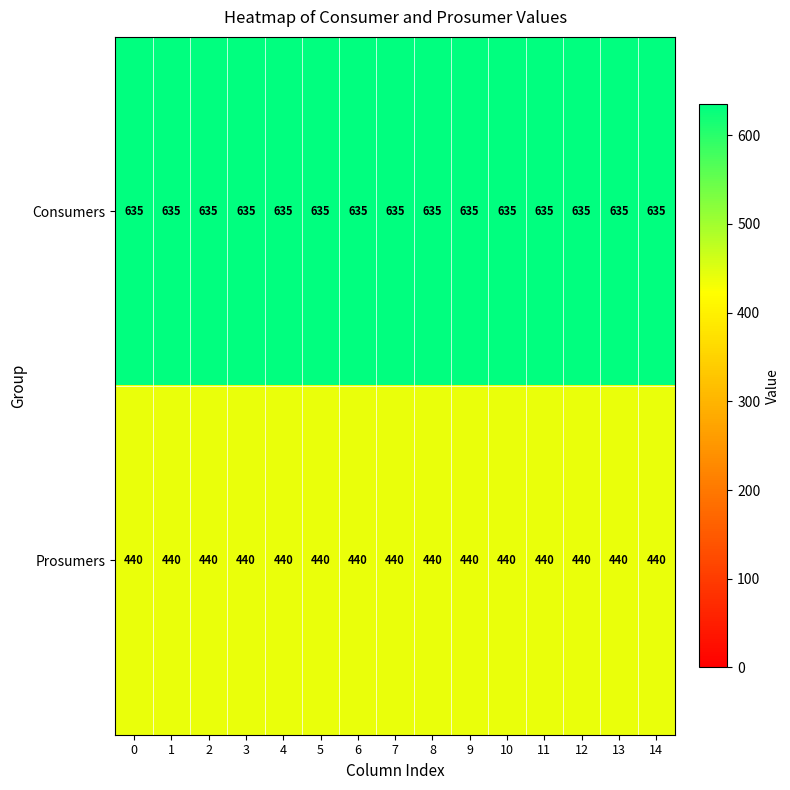

Which series has the largest total across all categories?

Consumers